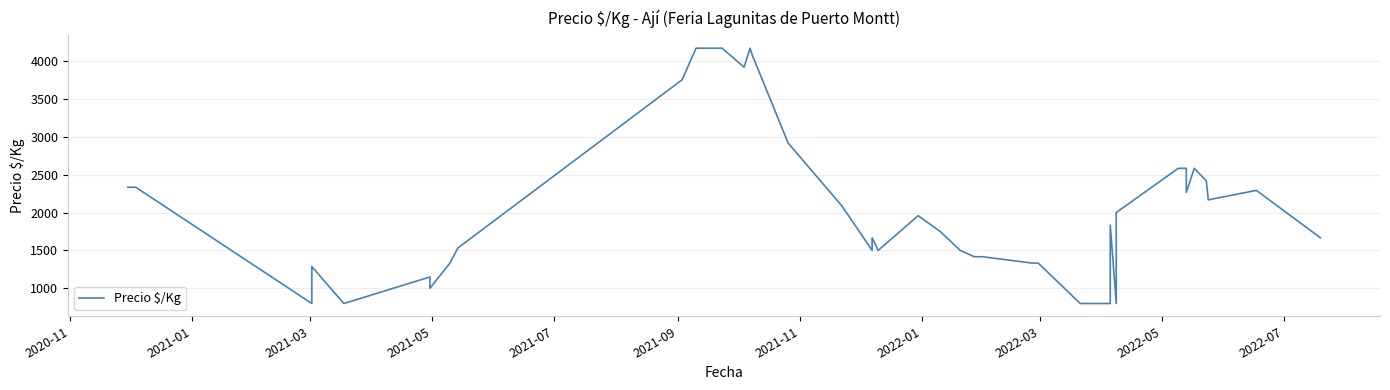

What is the difference between the maximum and minimum values?

3367